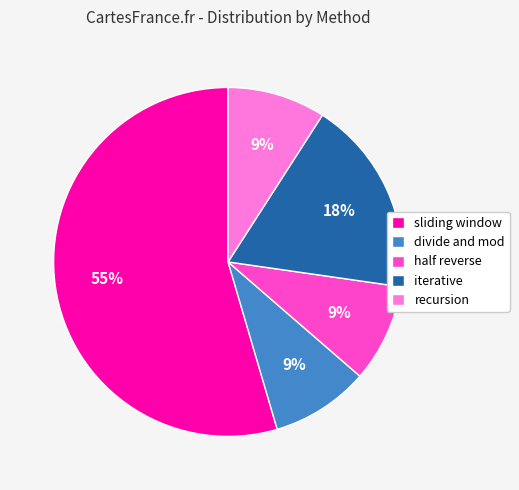

Which slice is the largest?

sliding window